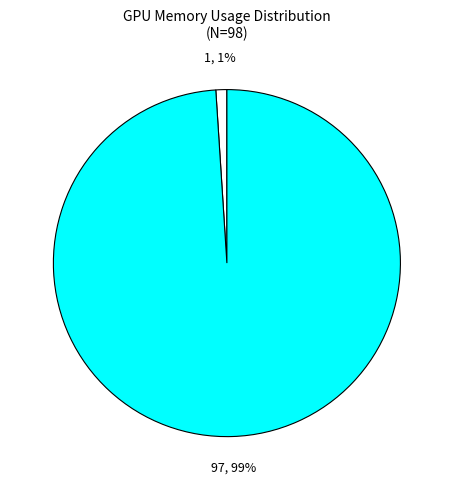

To the nearest percent, what is the difference between the largest and smallest slice percentages?

98%